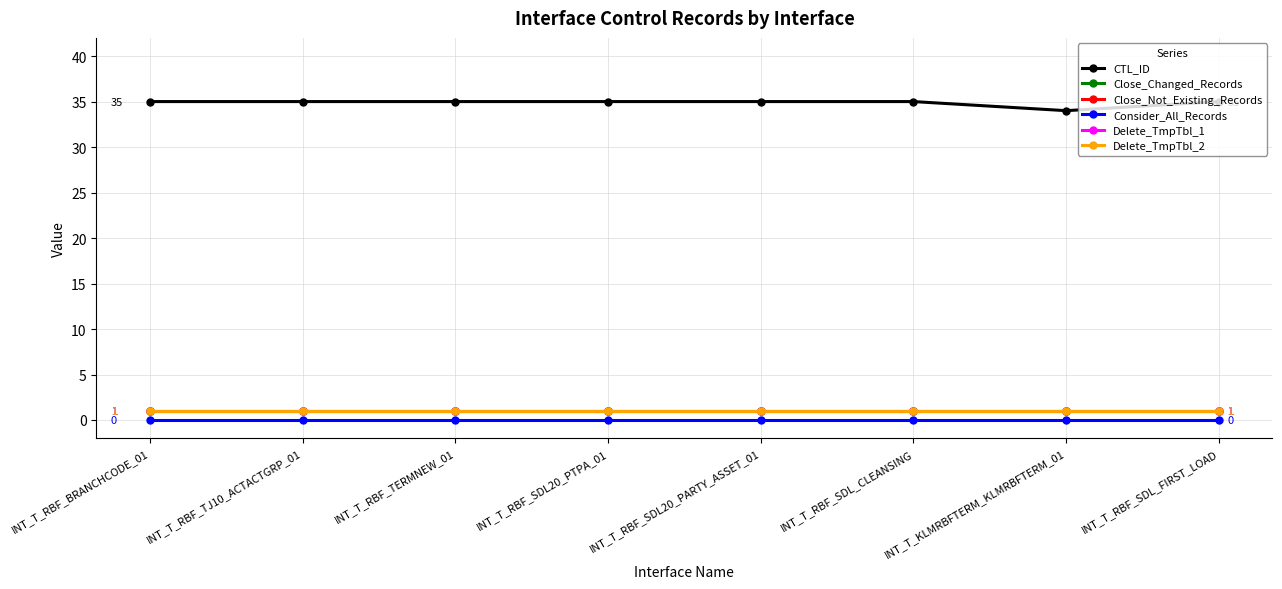

What is the label of the 7th point from the right?

INT_T_RBF_TJ10_ACTACTGRP_01